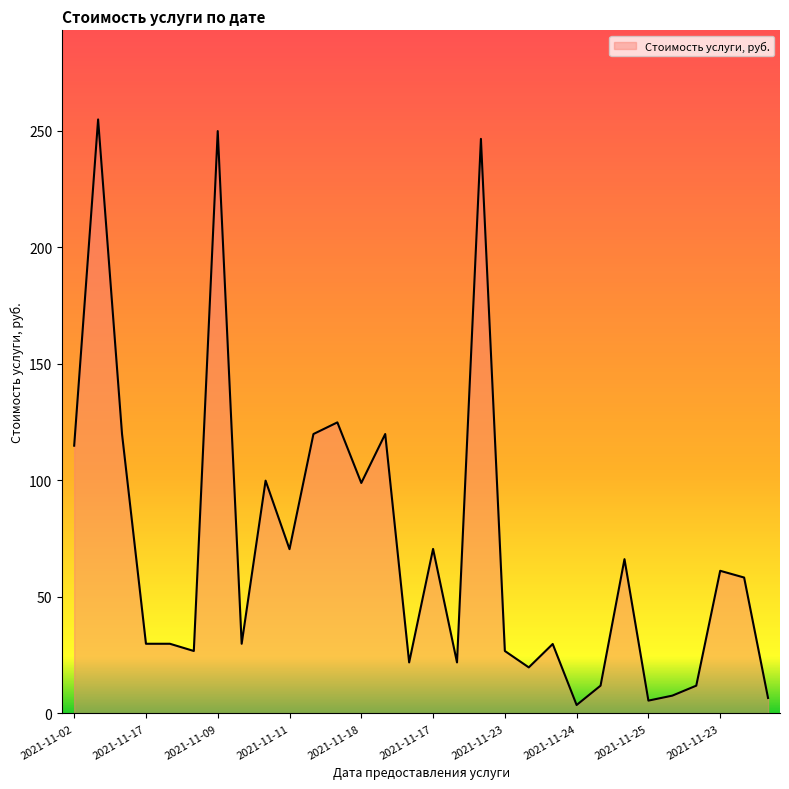

How many lines are shown in the chart?

1